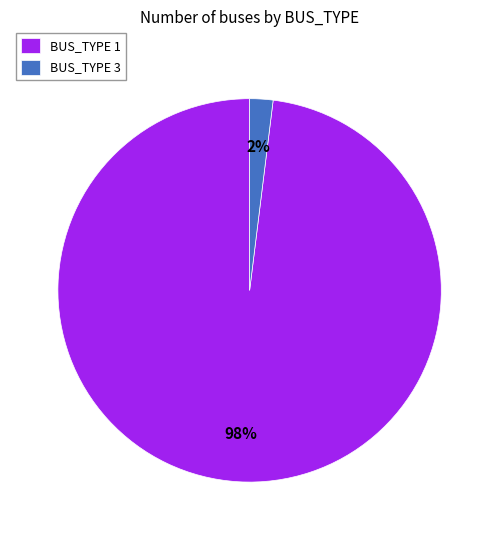

How many slices are in this pie chart?

2